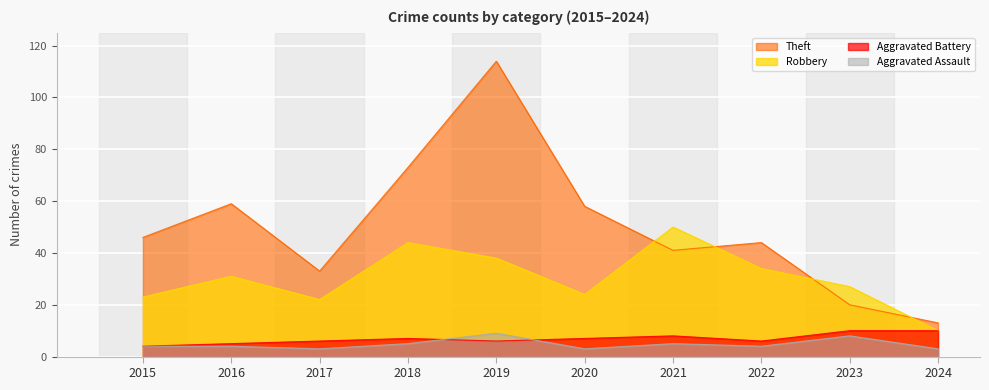

Reading right to left, transcribe all the data shown in this chart.

Aggravated Assault: 2024=3	2023=8	2022=4	2021=5	2020=3	2019=9	2018=5	2017=3	2016=4	2015=4
Aggravated Battery: 2024=10	2023=10	2022=6	2021=8	2020=7	2019=6	2018=7	2017=6	2016=5	2015=4
Robbery: 2024=10	2023=27	2022=34	2021=50	2020=24	2019=38	2018=44	2017=22	2016=31	2015=23
Theft: 2024=13	2023=20	2022=44	2021=41	2020=58	2019=114	2018=73	2017=33	2016=59	2015=46